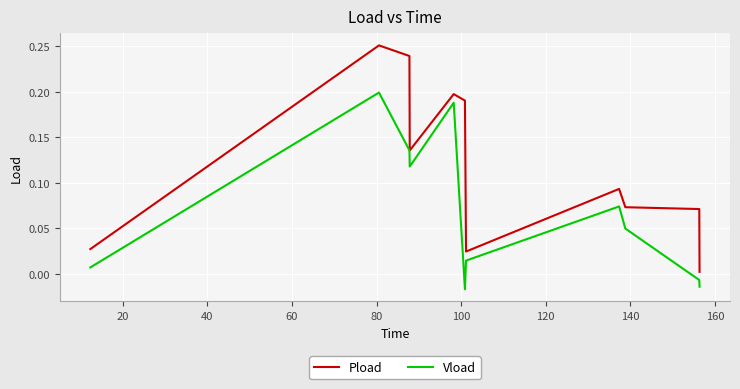

True or false: Vload and Pload cross at least once.

False